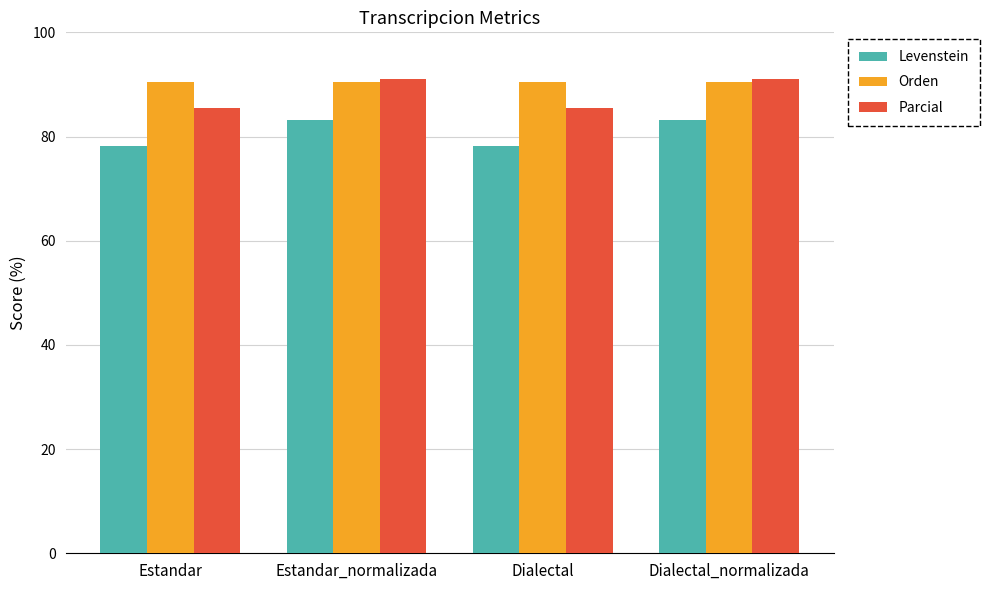

What is the sum of all Parcial values?

353.1